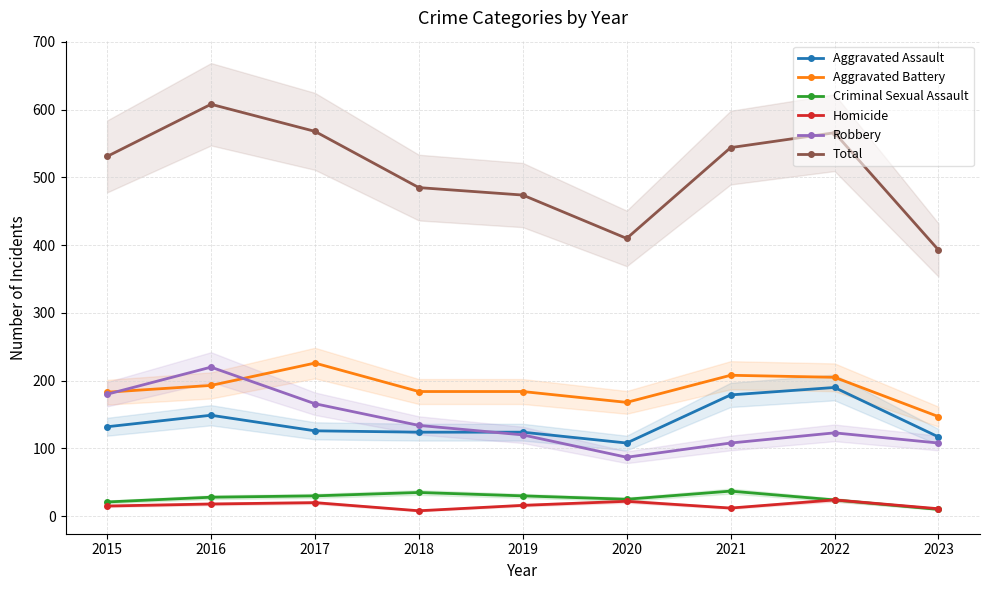

Does the chart have visible grid lines?

Yes